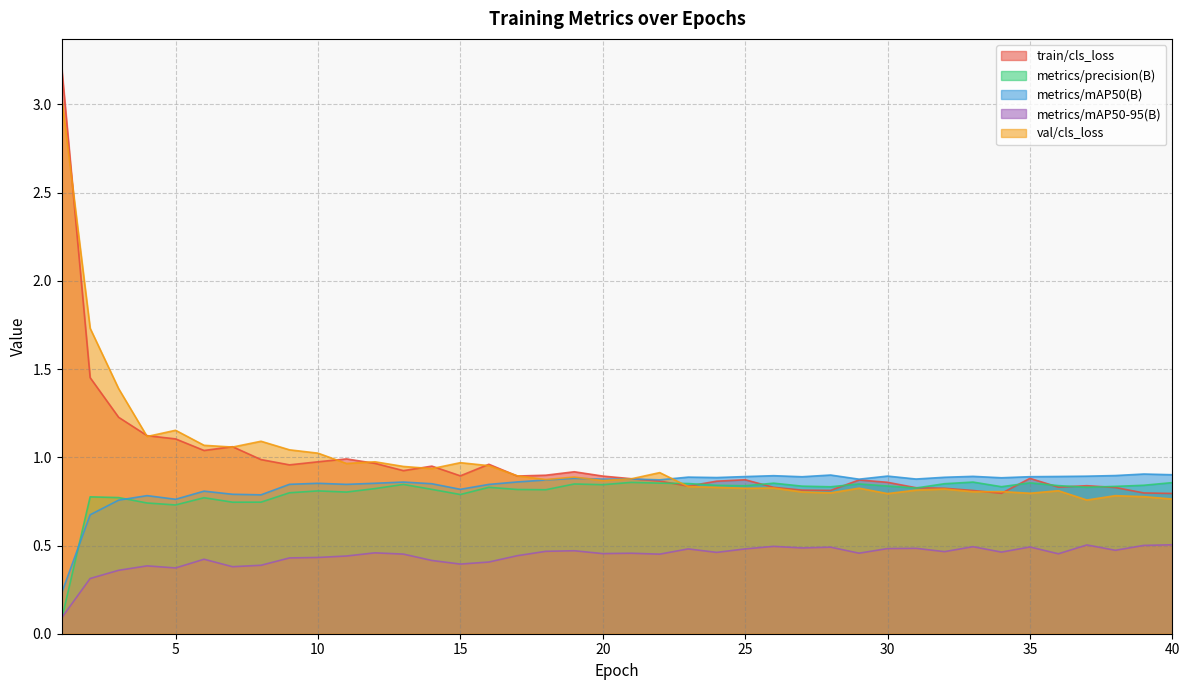

What is the lowest value of the metrics/mAP50-95(B) series?

0.1